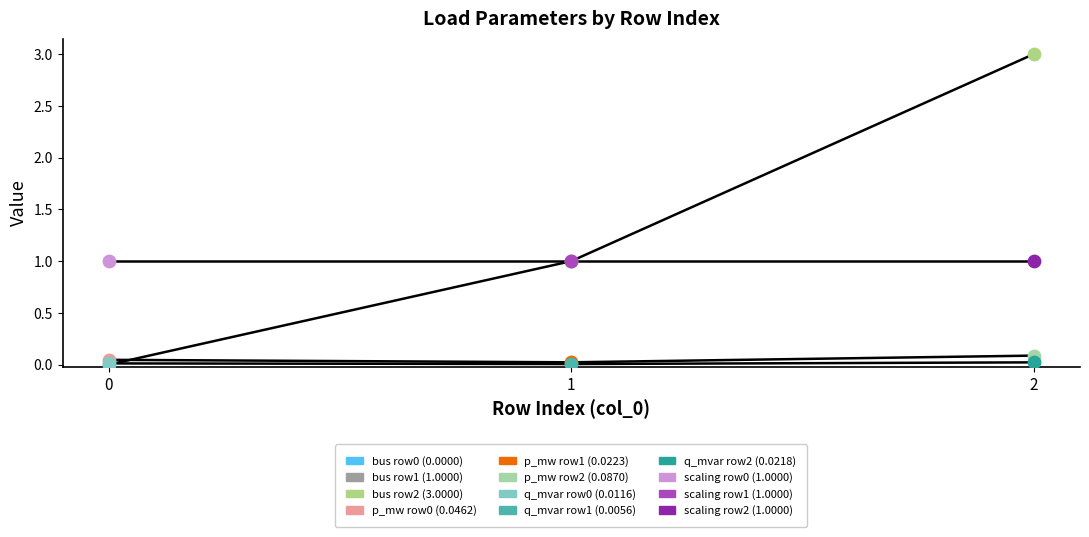

How many lines are shown in the chart?

4